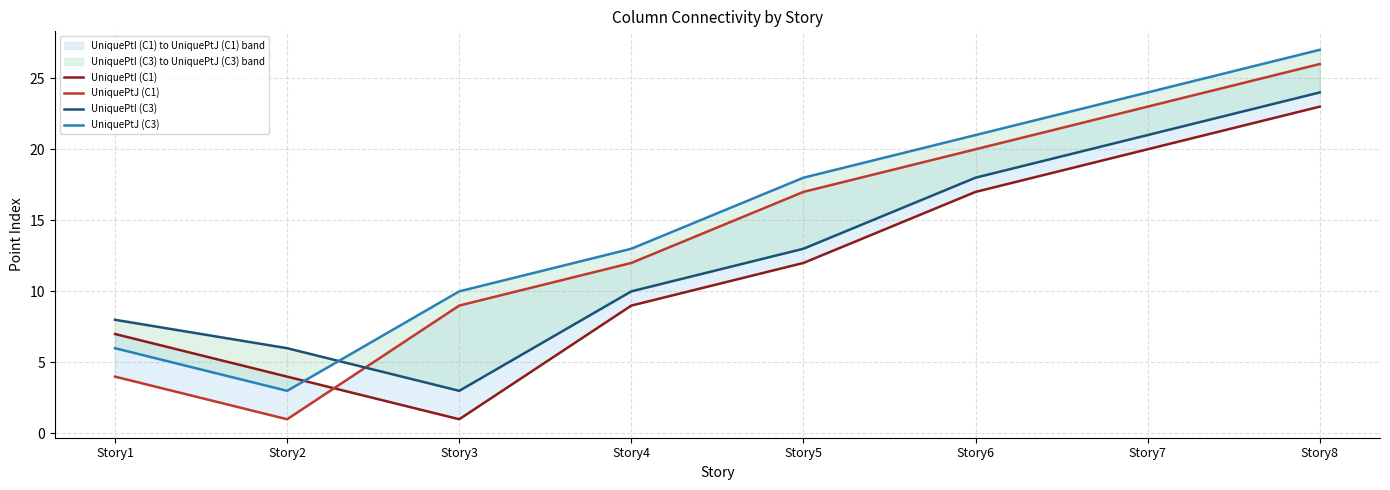

Which series changed the most between Story2 and Story5?

UniquePtJ (C1)